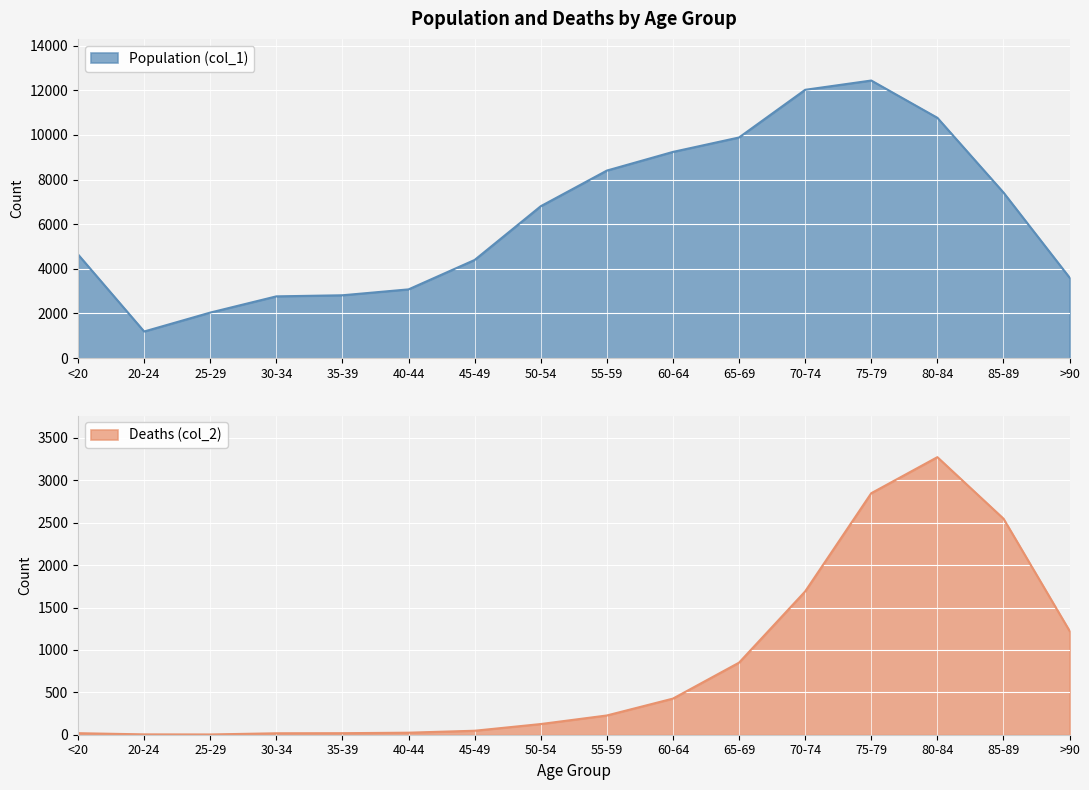

What is the label of the 7th point from the right?

60-64